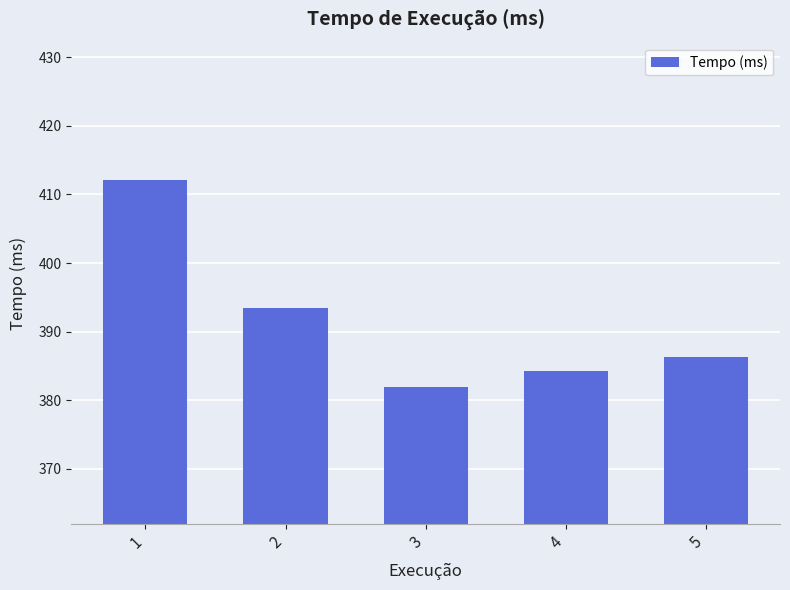

How many values are below 386?

2